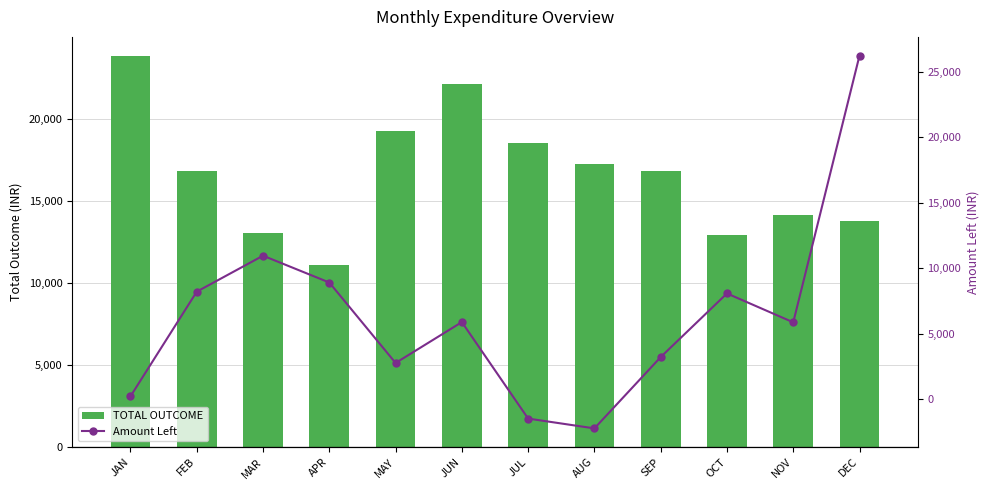

What is the total value across all series at OCT?

21000